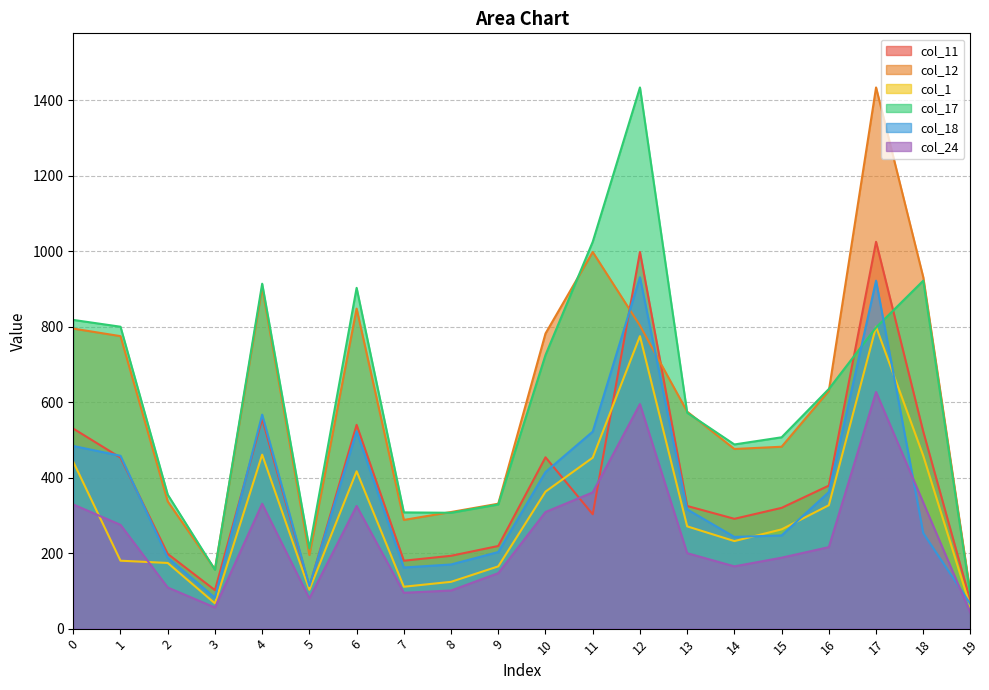

What is the greatest value displayed?

1434